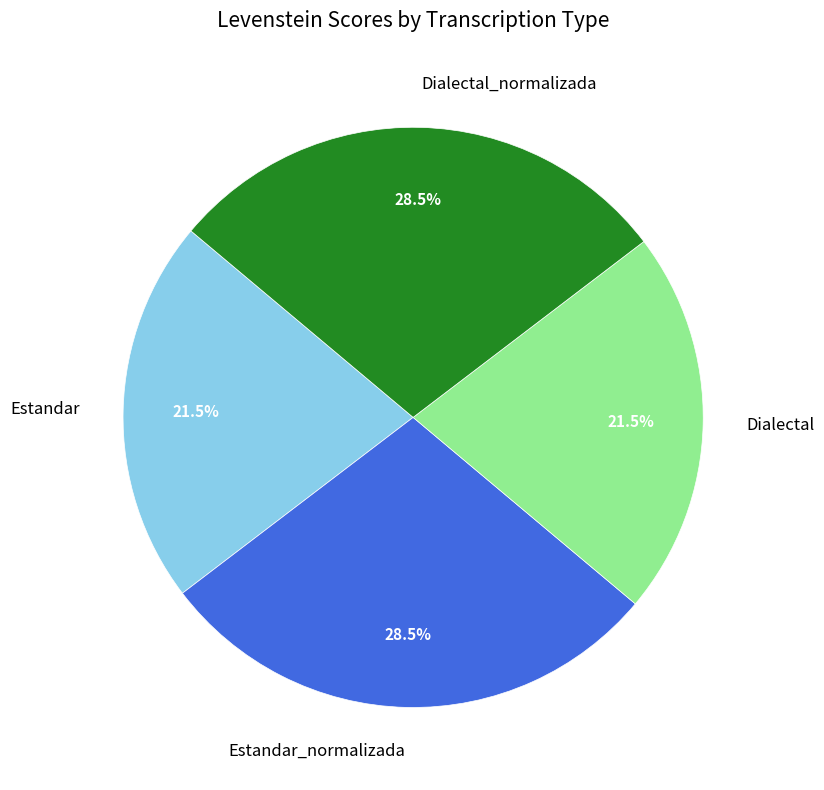

Do Dialectal_normalizada and Estandar_normalizada together represent more than half of the pie?

Yes